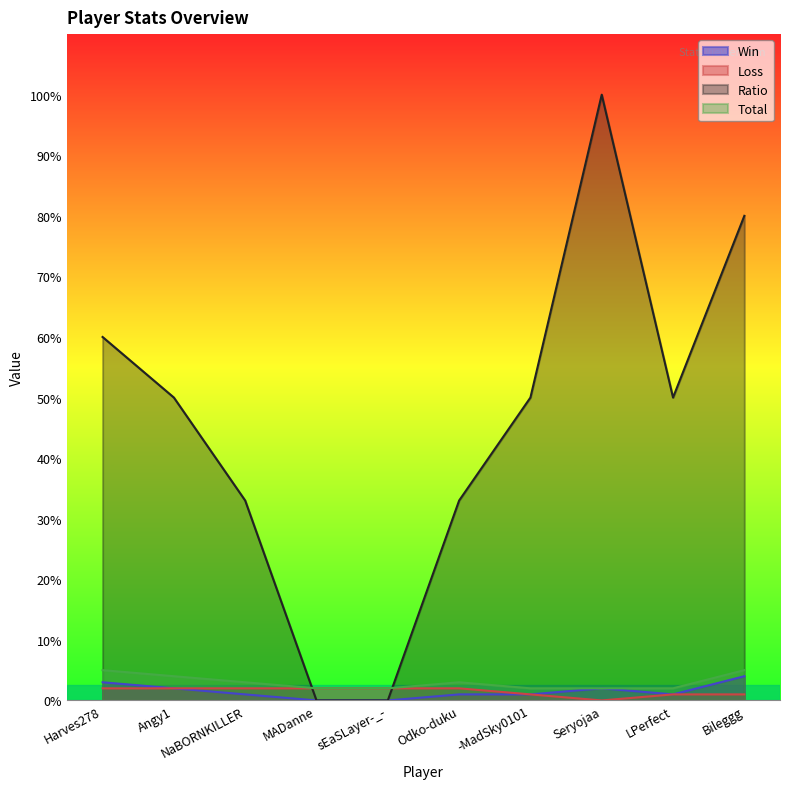

What is the average value of the Total series?

3